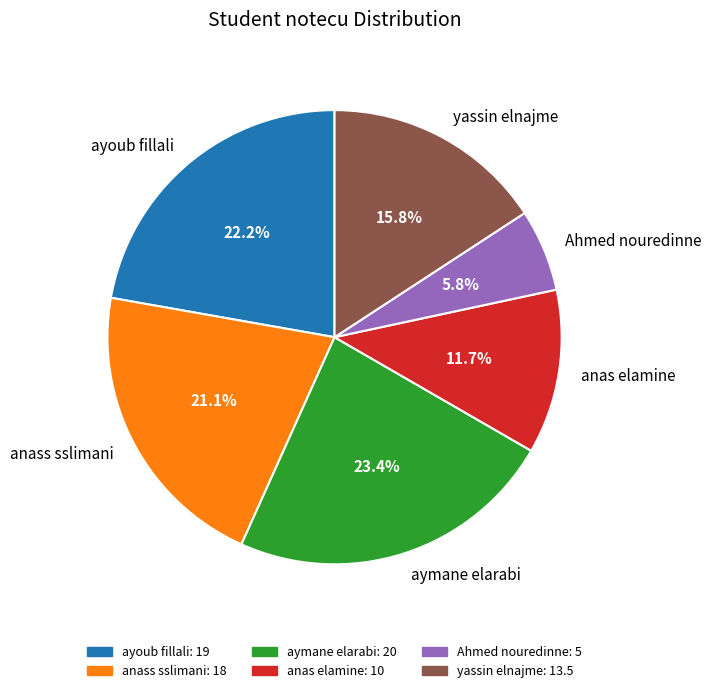

Which category has the biggest portion of the pie?

aymane elarabi